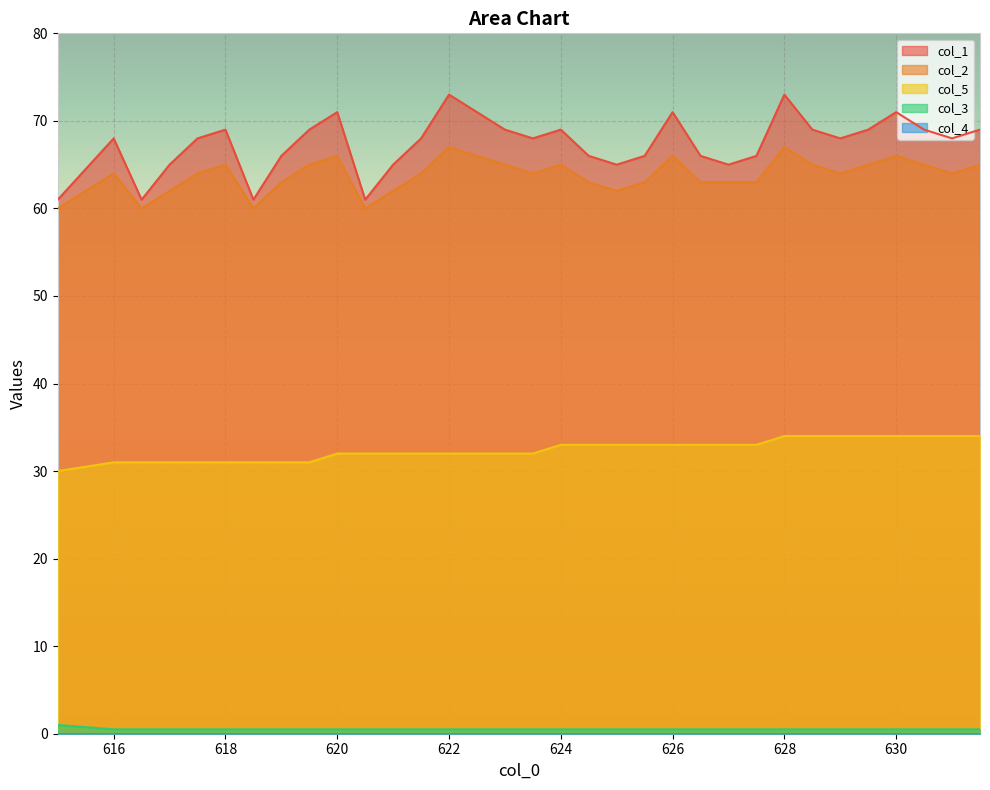

Between 617.5 and 623.0, which is larger?

623.0